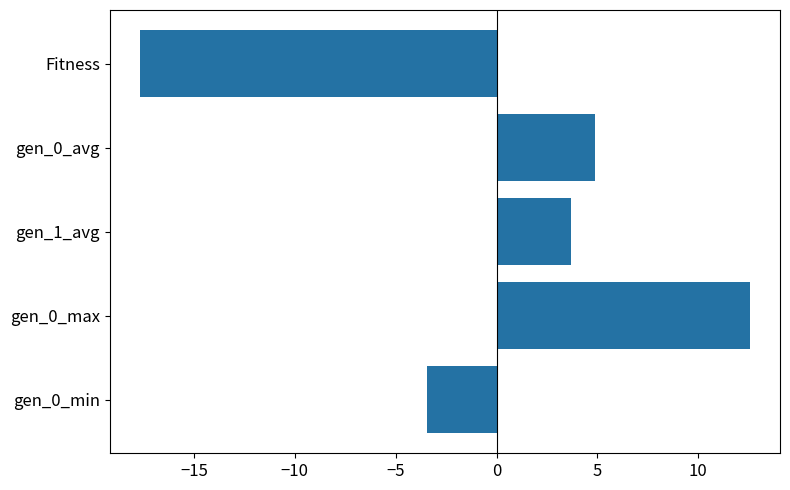

Between gen_0_max and Fitness, which is larger?

gen_0_max